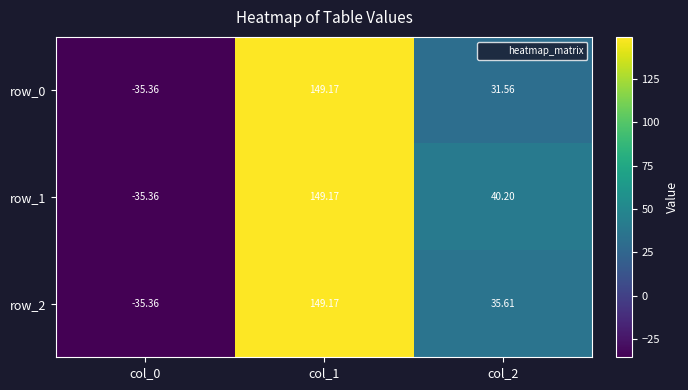

What value does the row_1 series have at col_0?

-35.4